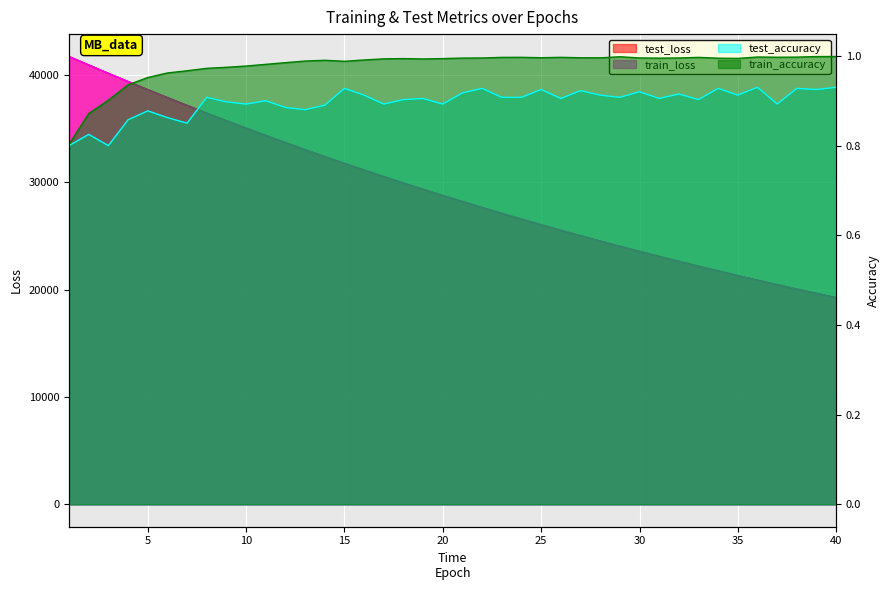

List the series in order of their peak value, lowest first.

test_accuracy, train_accuracy, train_loss, test_loss